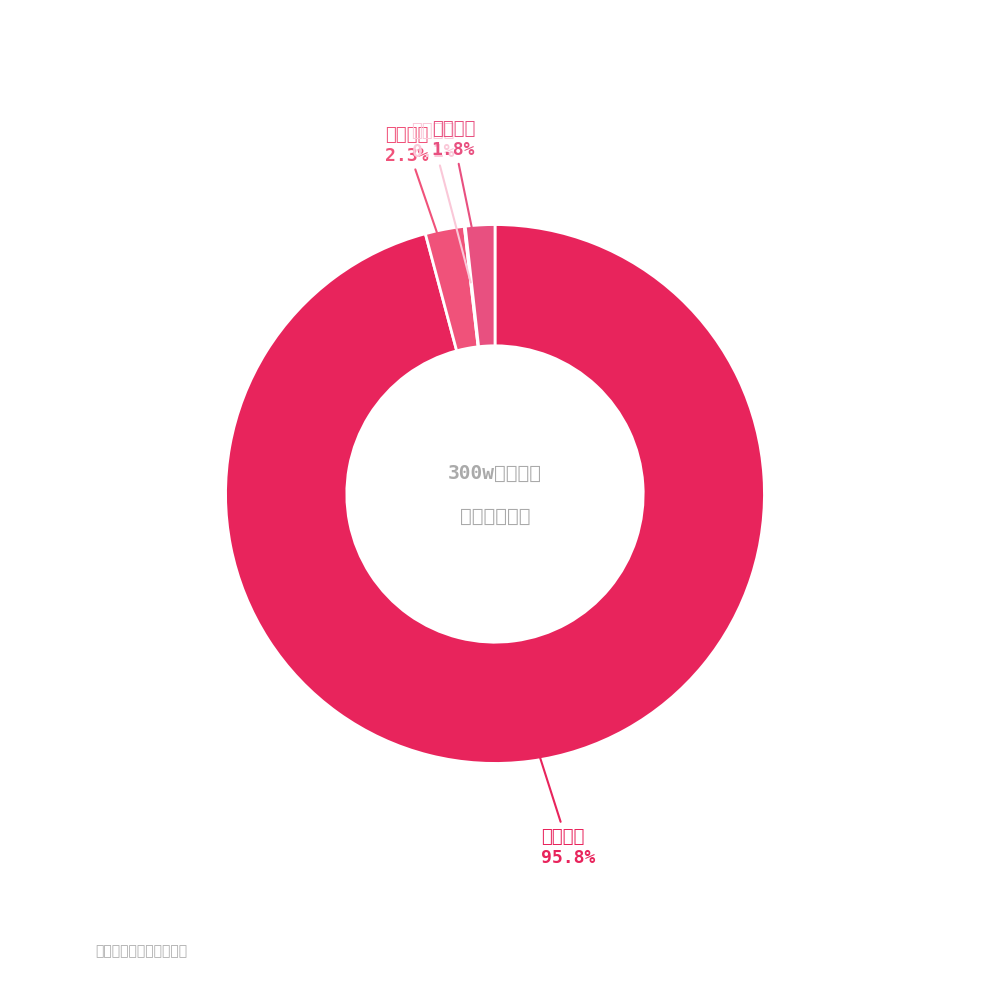

Which slice is the largest?

中公教育